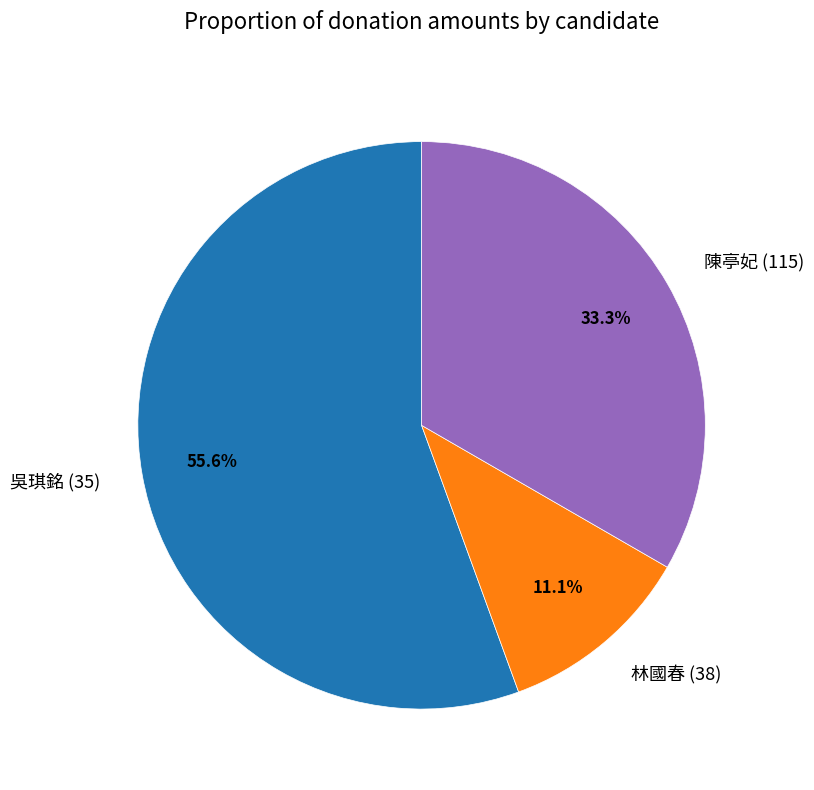

Count the number of slices in the pie.

3